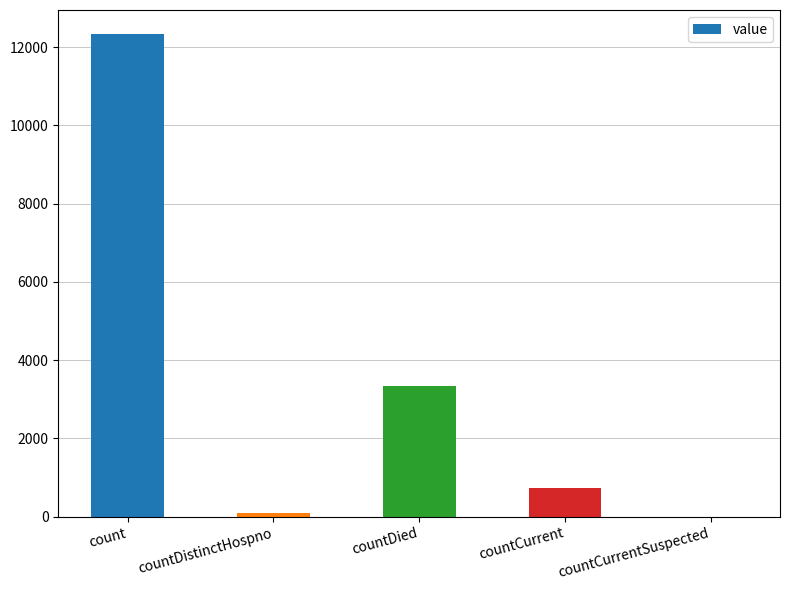

At which label does the data first exceed 733?

count